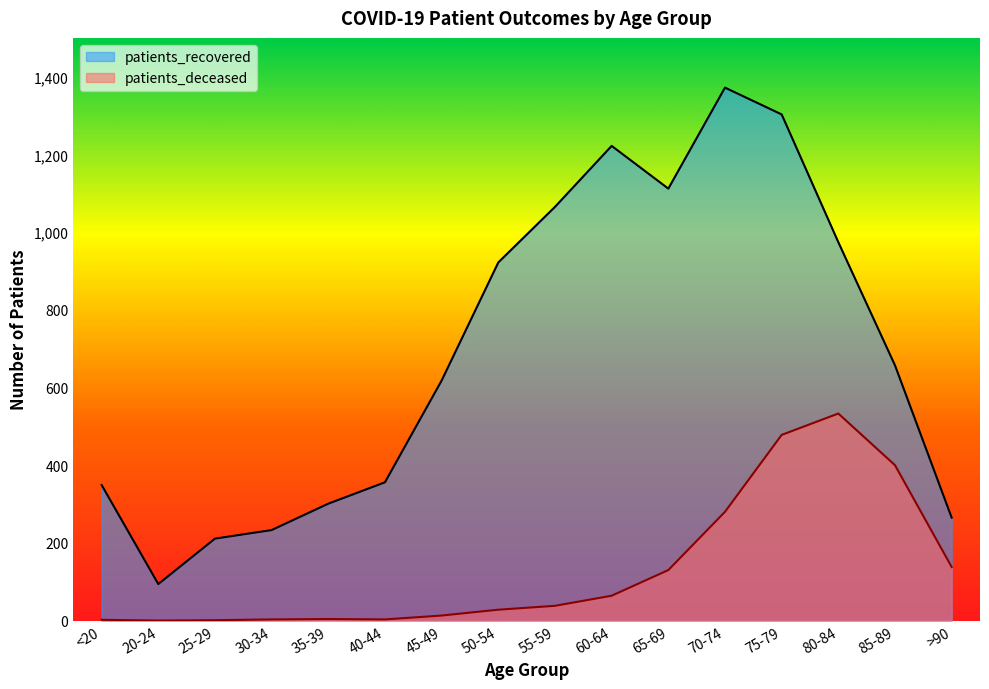

True or false: patients_deceased and patients_recovered cross at least once.

False